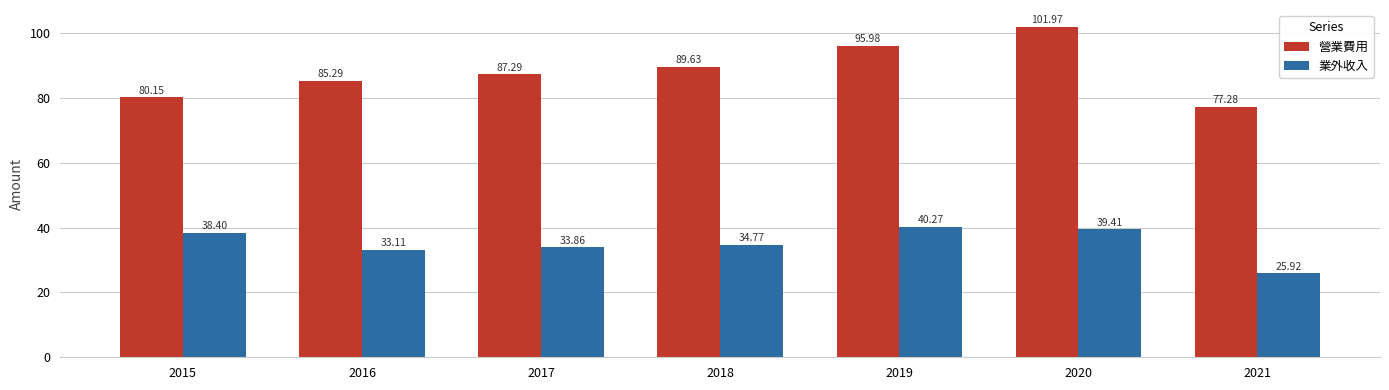

Which series has the widest spread of values?

營業費用